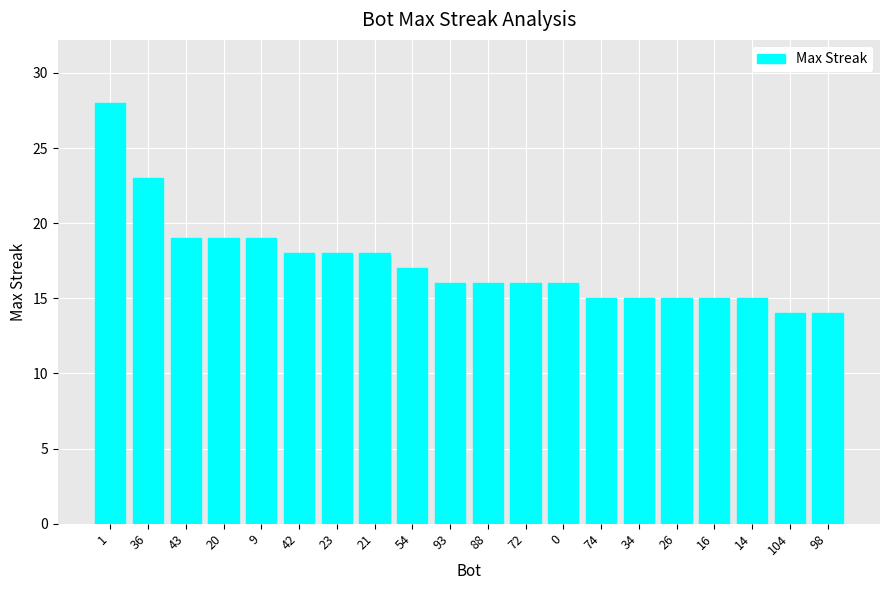

Approximately how many times larger is the value at 1 compared to 23?

1.6